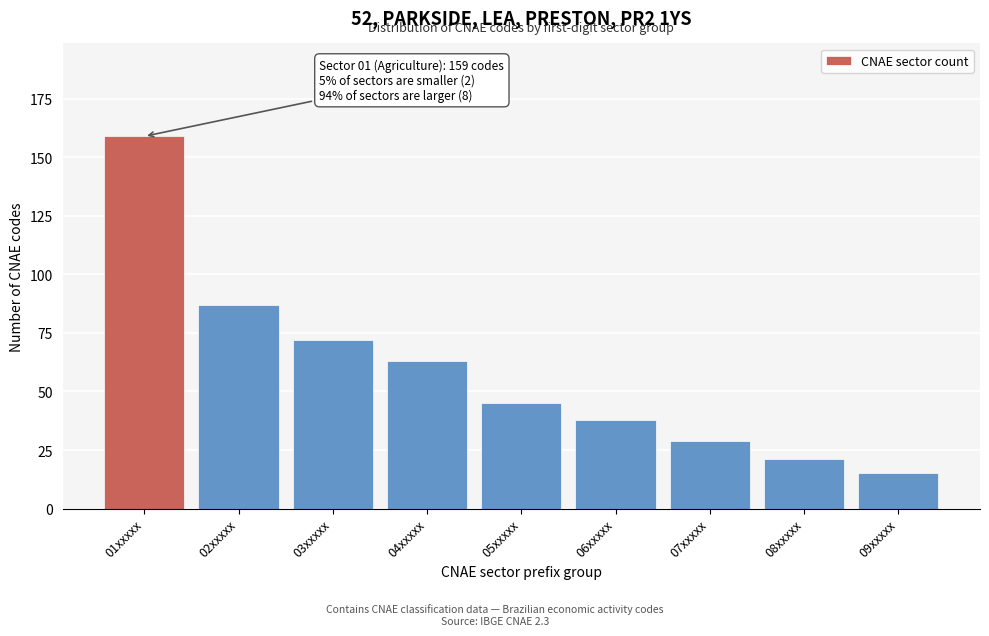

Reading right to left, list all the values displayed in this chart.

09xxxxx=15	08xxxxx=21	07xxxxx=29	06xxxxx=38	05xxxxx=45	04xxxxx=63	03xxxxx=72	02xxxxx=87	01xxxxx=159